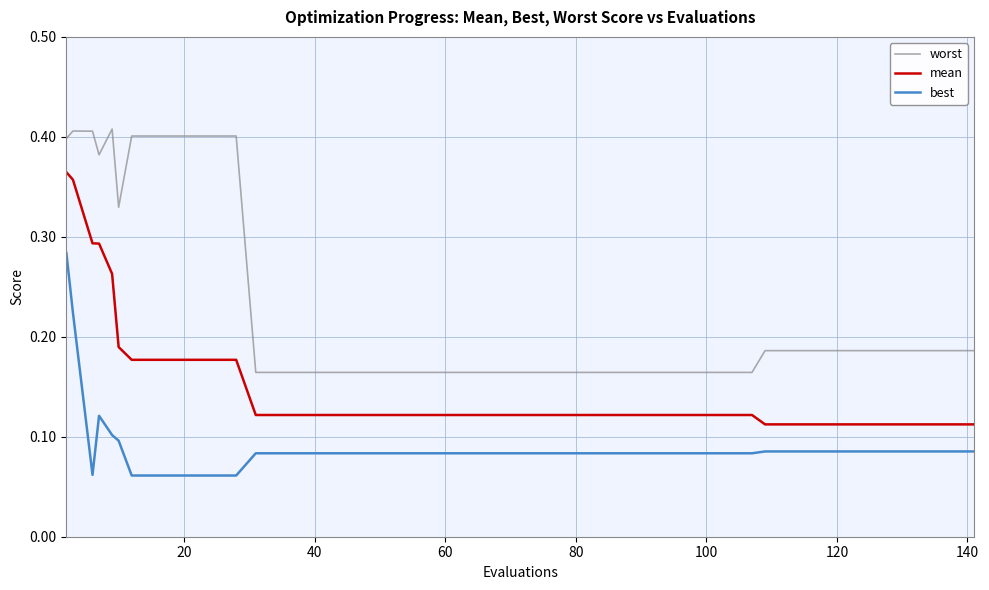

Which series has the largest total across all categories?

worst